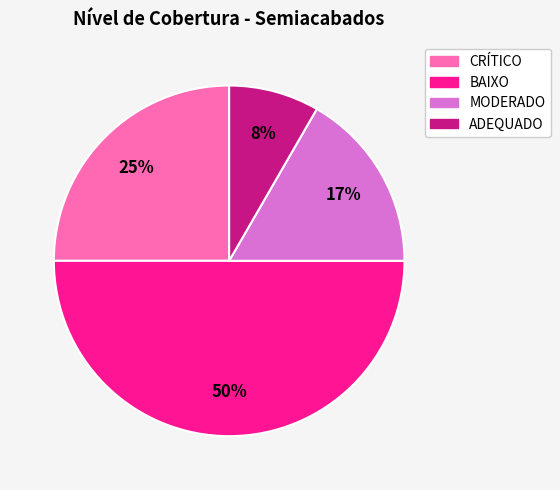

Which category has the smallest portion of the pie?

ADEQUADO